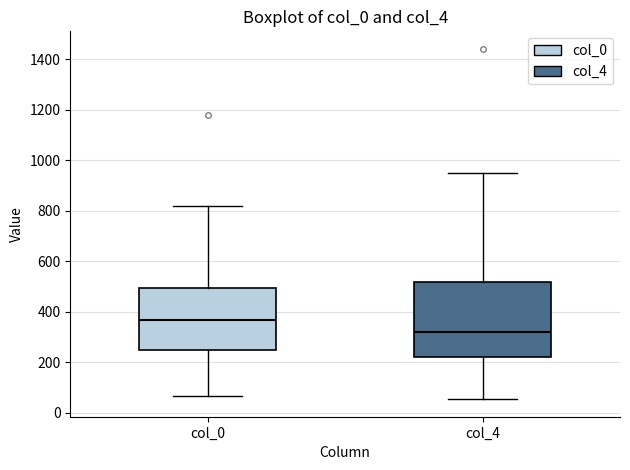

Reading left to right, read every box against the y-axis: the position of its median line, the range the box covers, and the ends of its whiskers. The values are not printed on the chart, so give them approximately, as read against the axis.

col_0: median 360, box 240 to 500, whiskers 60 to 820
col_4: median 320, box 220 to 520, whiskers 60 to 960